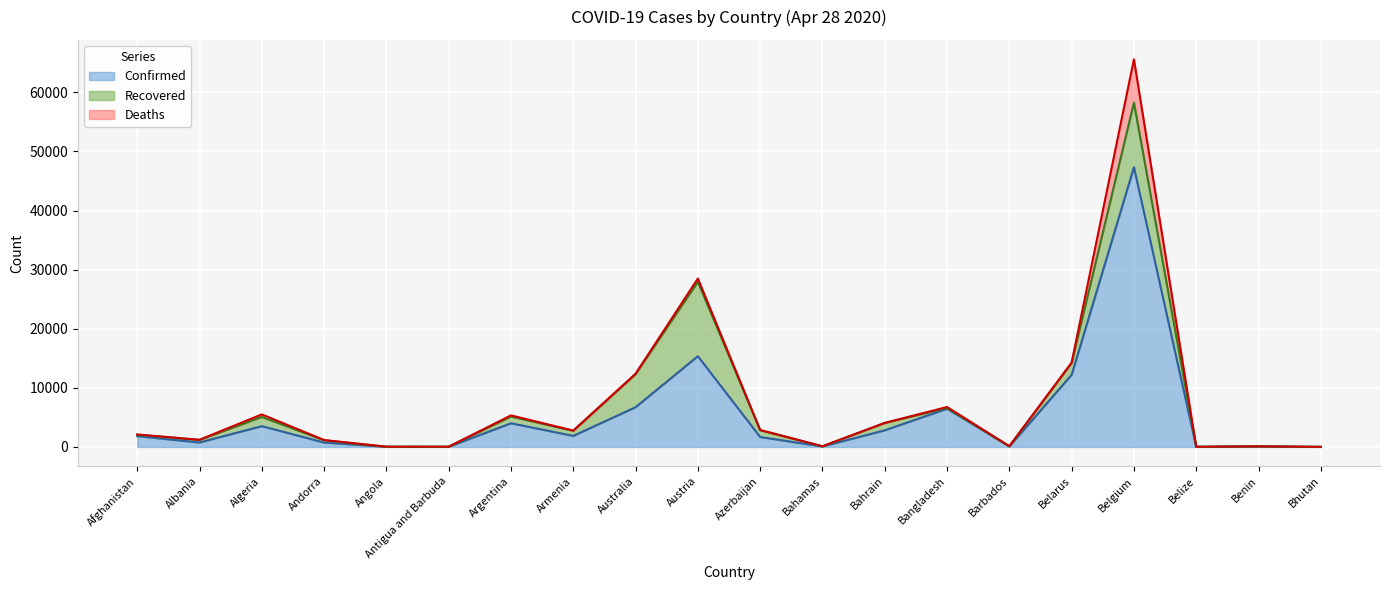

Between Albania and Australia, which series saw the biggest shift?

Confirmed